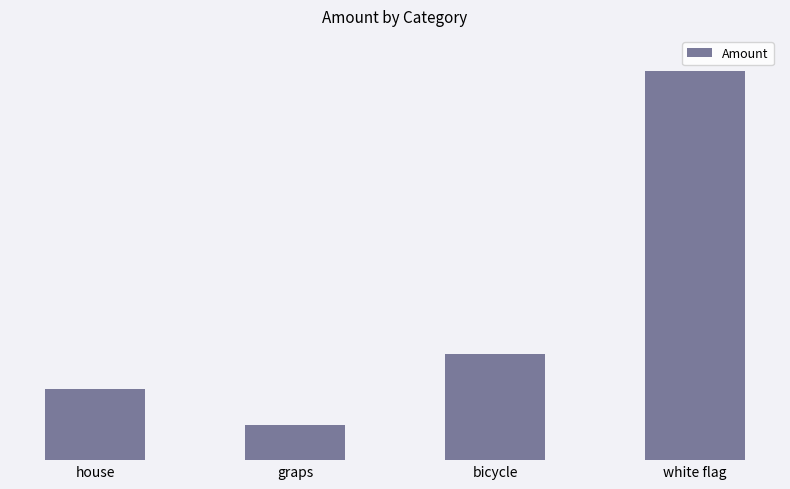

What is the difference between the second highest and minimum values?

1000